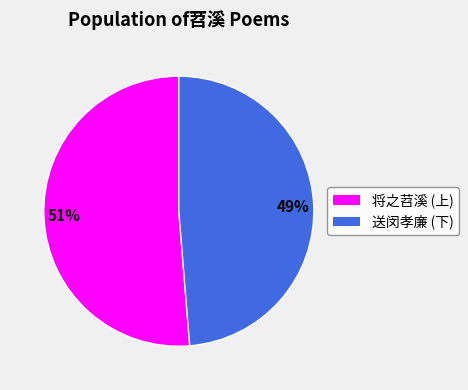

Is there a majority slice in this chart?

Yes